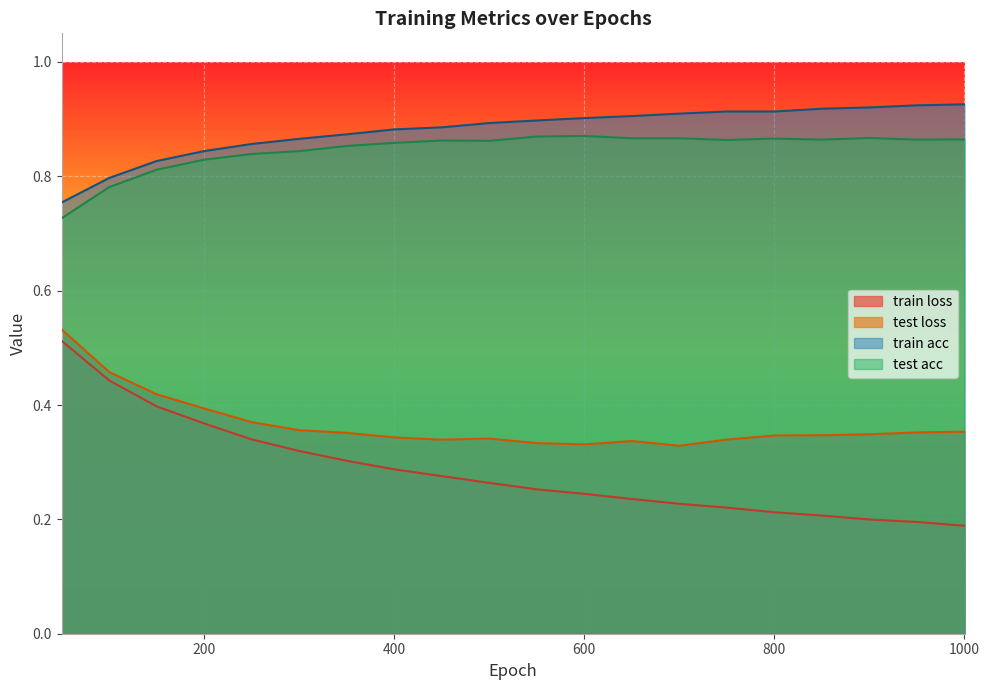

Is it true that train loss equals 0.2 at 850?

True